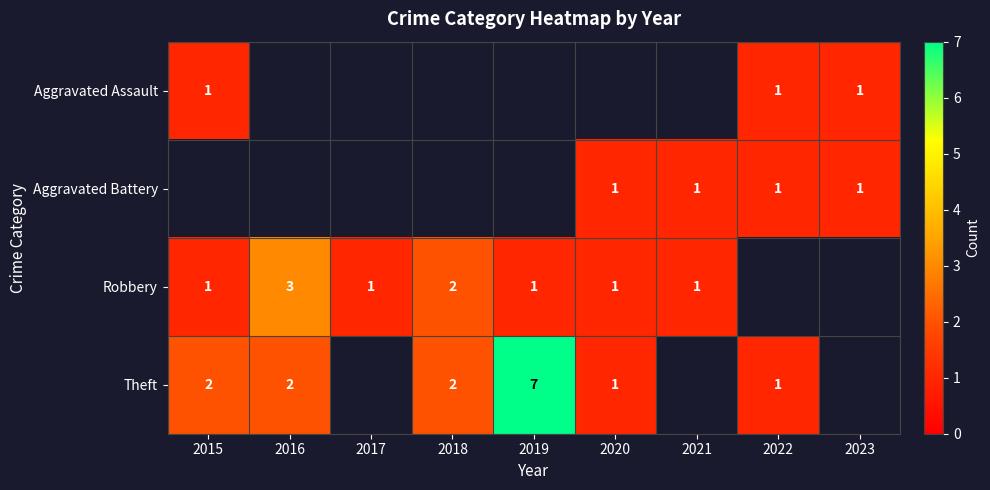

At how many categories does at least one series exceed 2?

2